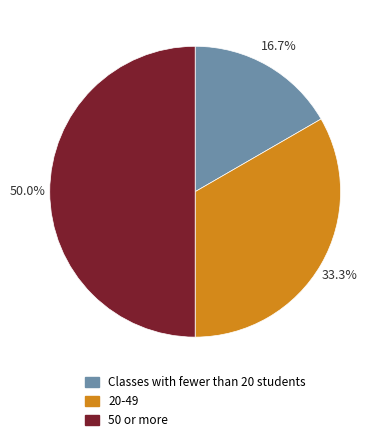

How many segments does this pie chart have?

3